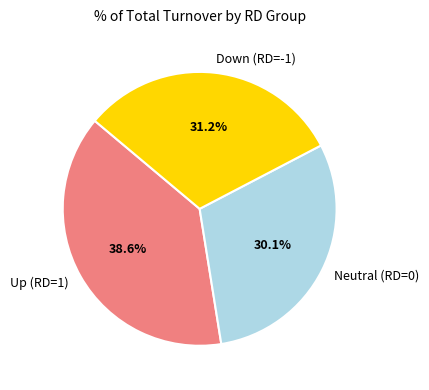

Approximately how many times larger is the value at Neutral (RD=0) compared to Down (RD=-1)?

1.0